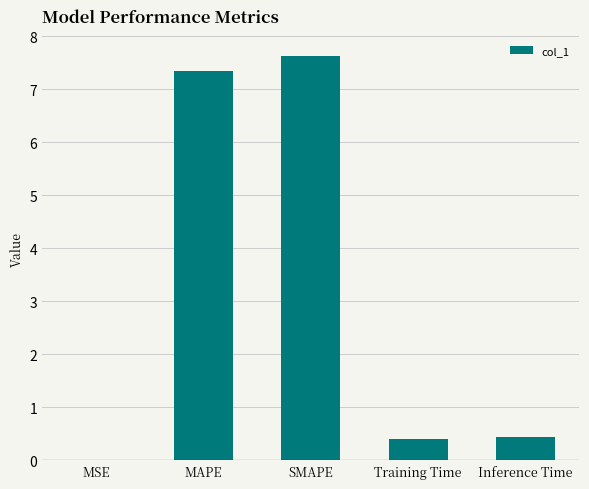

What is the greatest value displayed?

7.6